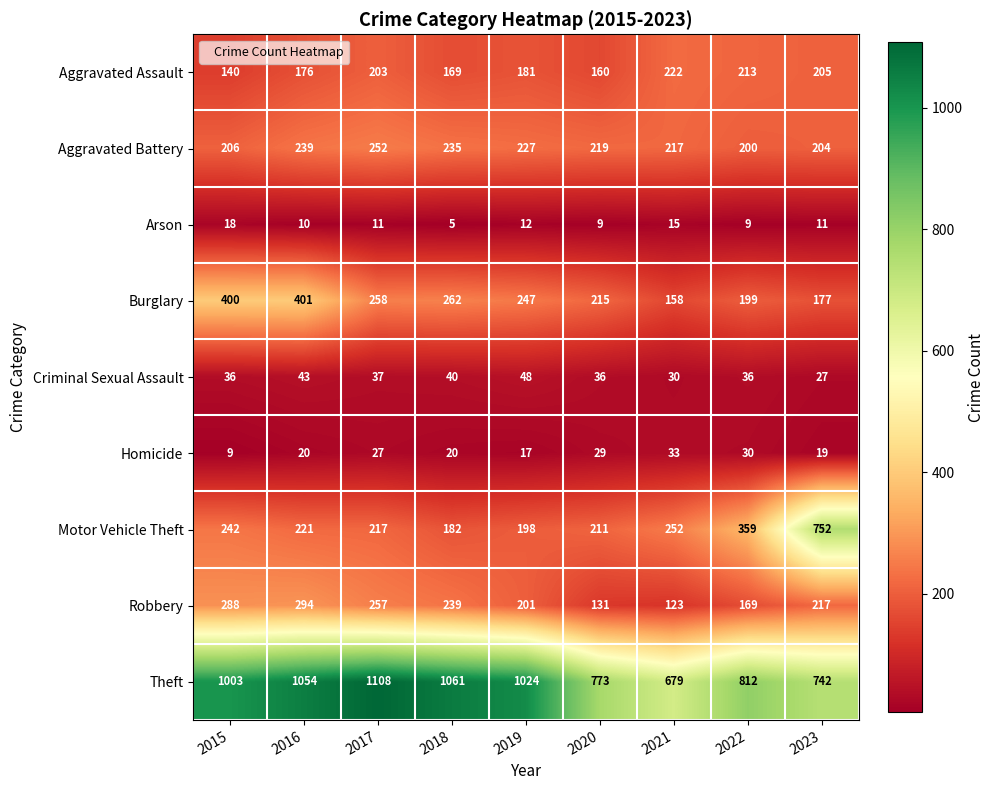

Which category has the lowest value across all series?

2018